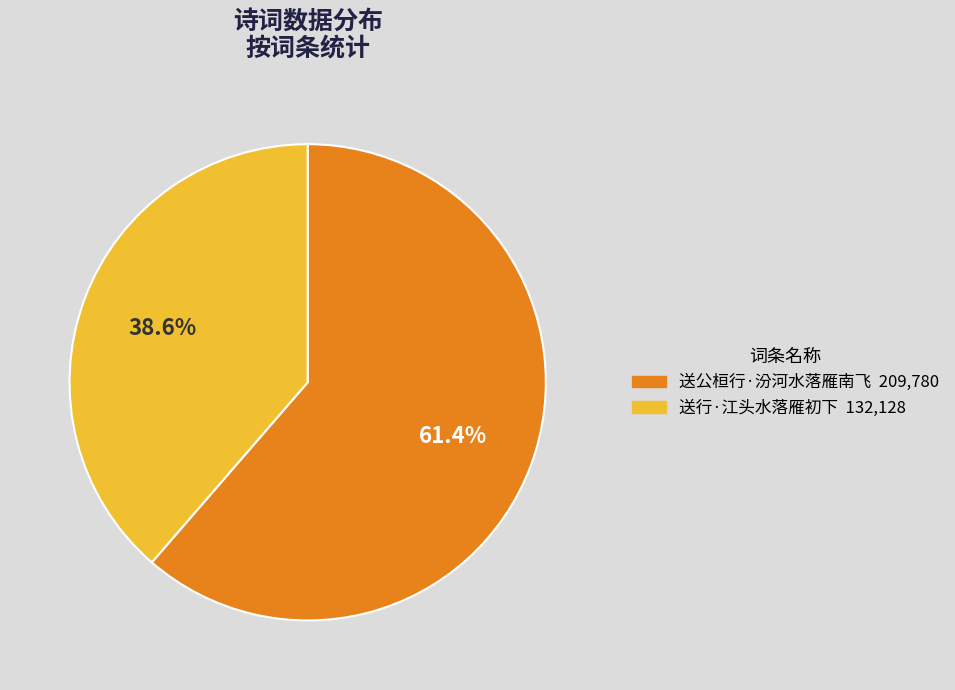

What is the ratio of the value at 送公桓行·汾河水落雁南飞 to the value at 送行·江头水落雁初下?

1.6